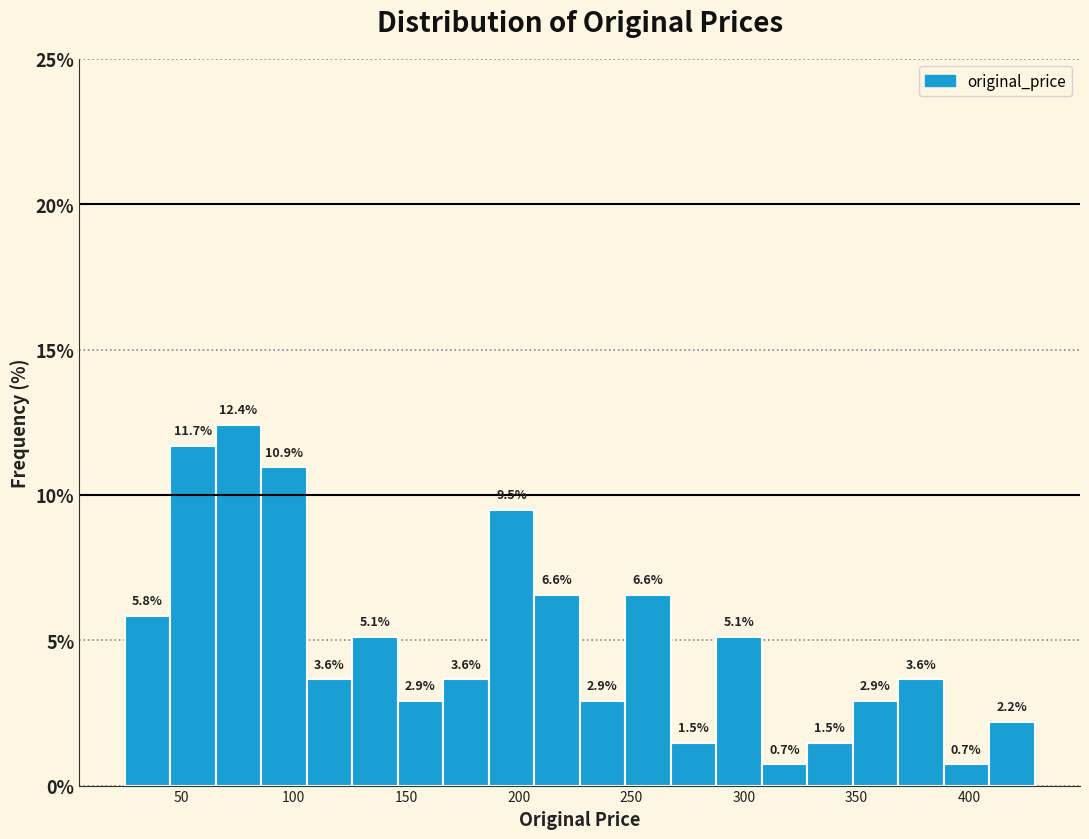

Reading left to right, transcribe this chart: for each bar, give the range it covers on the x-axis and its height. The bar edges are not printed on the chart, so give them approximately, as read against the axis.

25 to 45: 5.8
45 to 65: 11.7
65 to 85: 12.4
85 to 105: 10.9
105 to 125: 3.6
125 to 145: 5.1
145 to 165: 2.9
165 to 185: 3.6
185 to 205: 9.5
205 to 225: 6.6
225 to 245: 2.9
245 to 265: 6.6
265 to 290: 1.5
290 to 310: 5.1
310 to 330: 0.7
330 to 350: 1.5
350 to 370: 2.9
370 to 390: 3.6
390 to 410: 0.7
410 to 430: 2.2